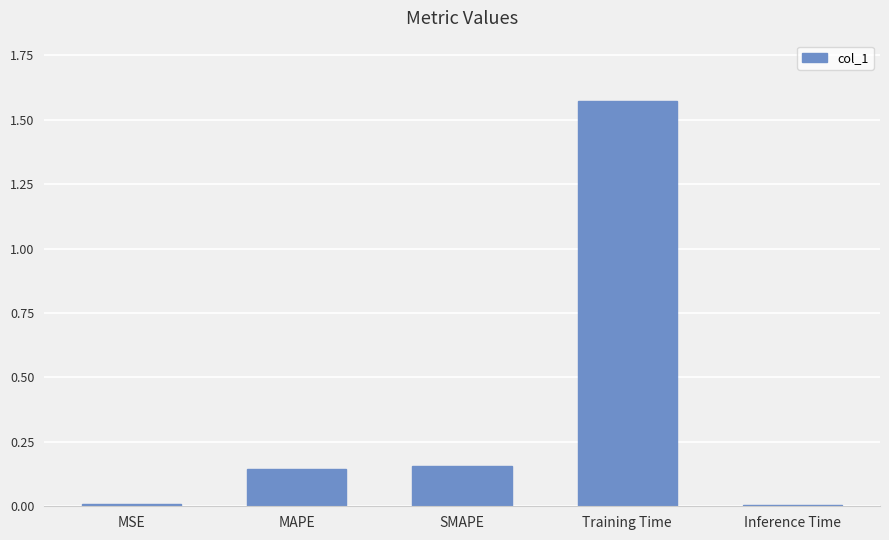

What is the average value?

0.4